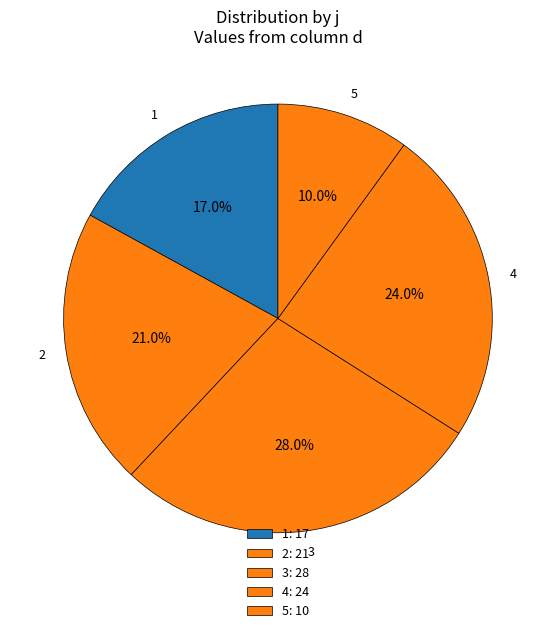

Rank the categories by value from lowest to highest.

5, 1, 2, 4, 3